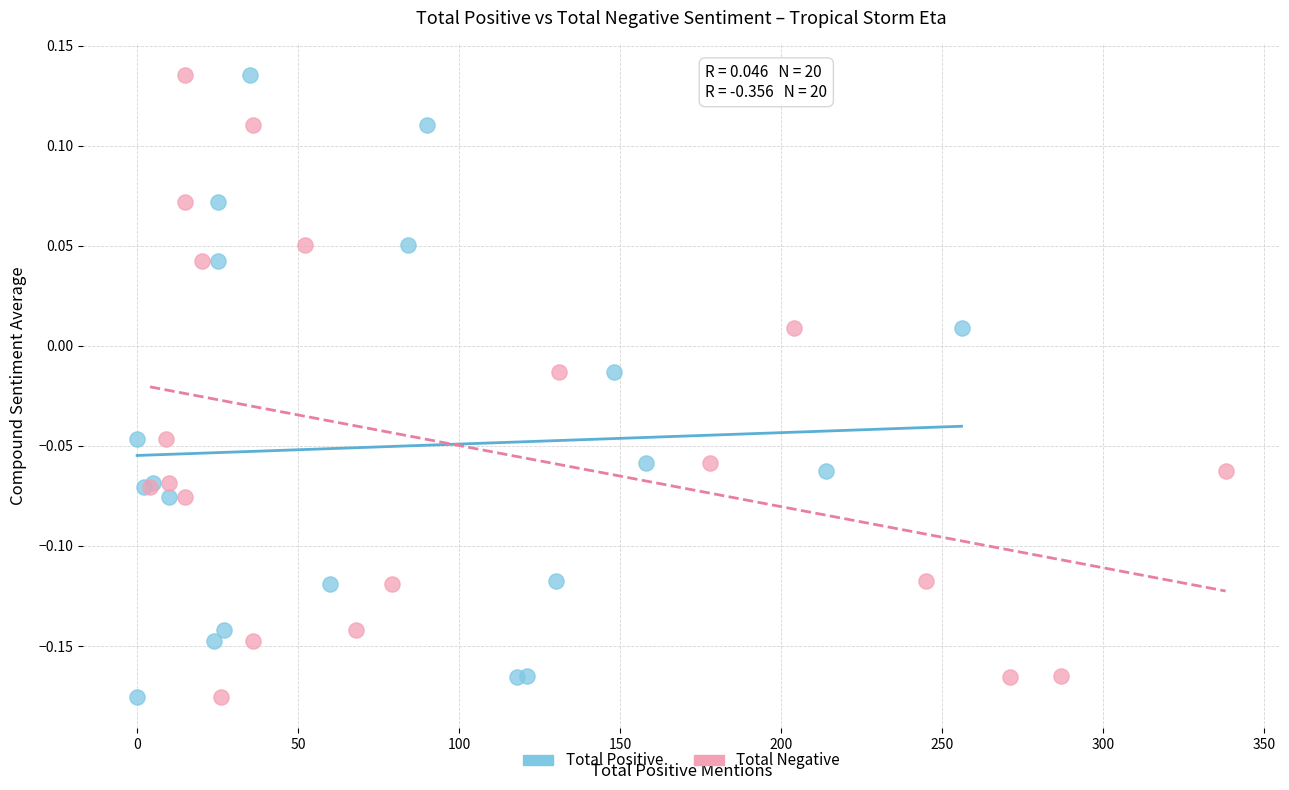

What are all the series names shown in the legend?

Total Positive, Total Negative